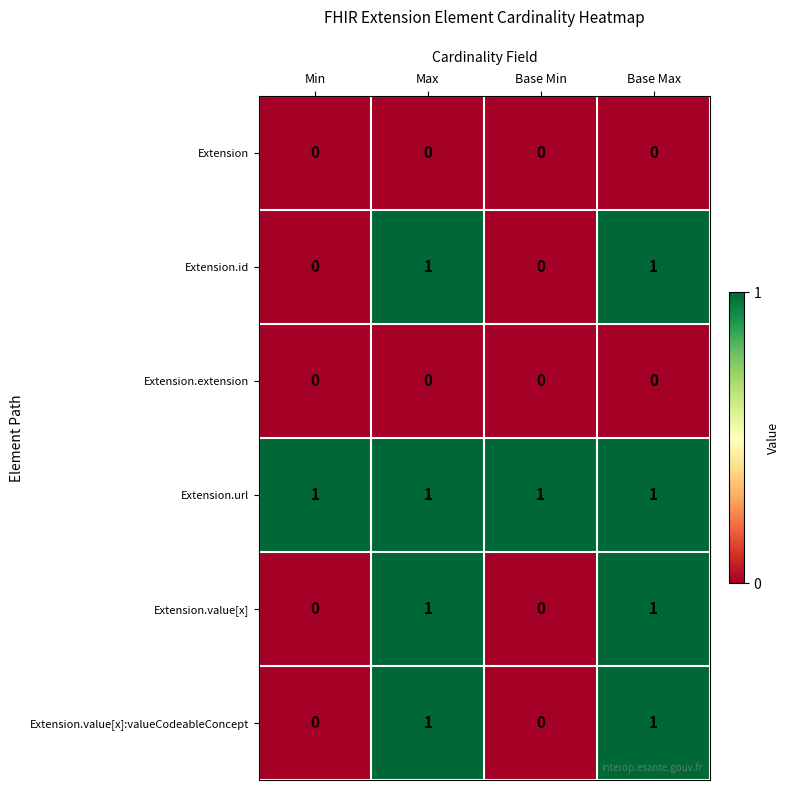

Which series has the largest total across all categories?

Extension.url